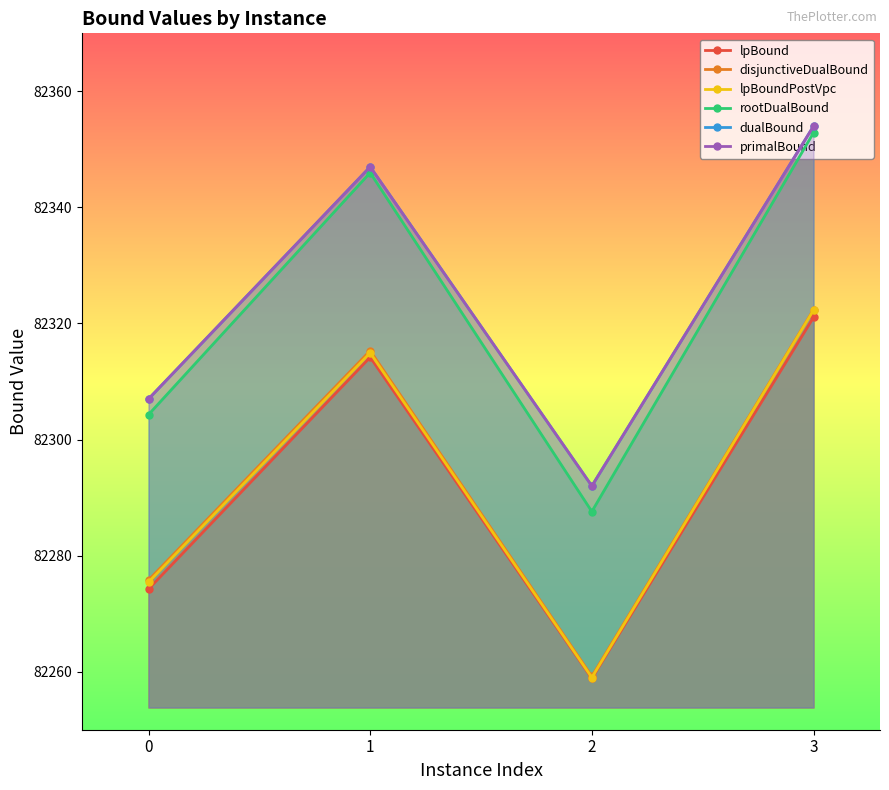

At which category does lpBoundPostVpc reach its first local peak?

1